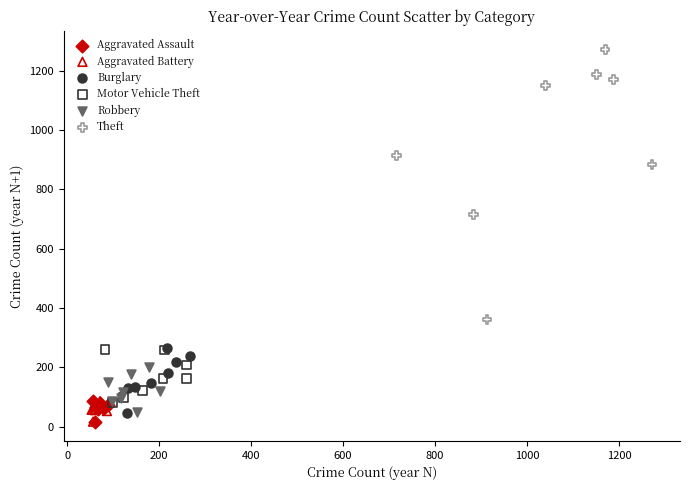

Which series has the largest Y range (max minus min)?

Theft